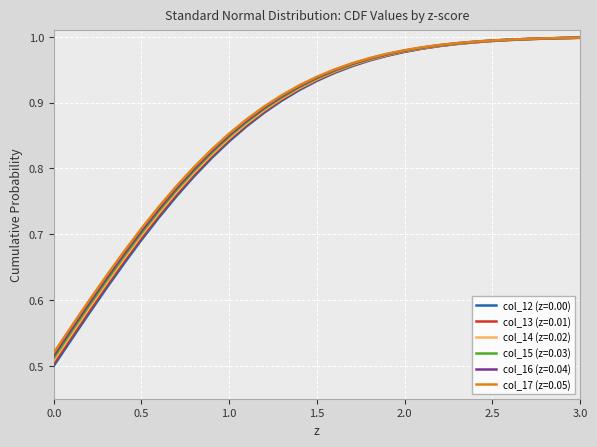

Which series has the widest spread of values?

col_12 (z=0.00)